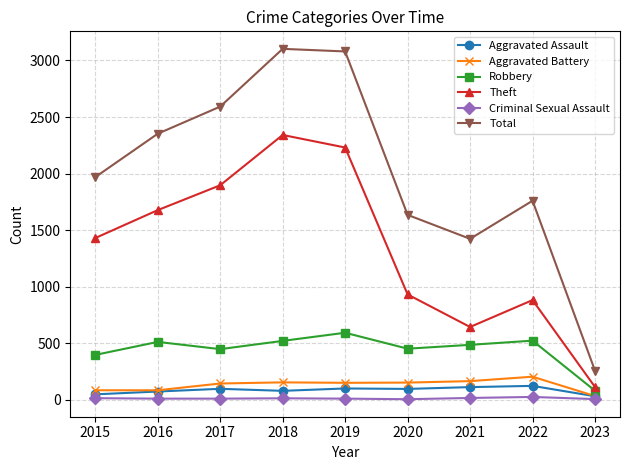

True or false: Robbery has a value of 588 at 2017.

False